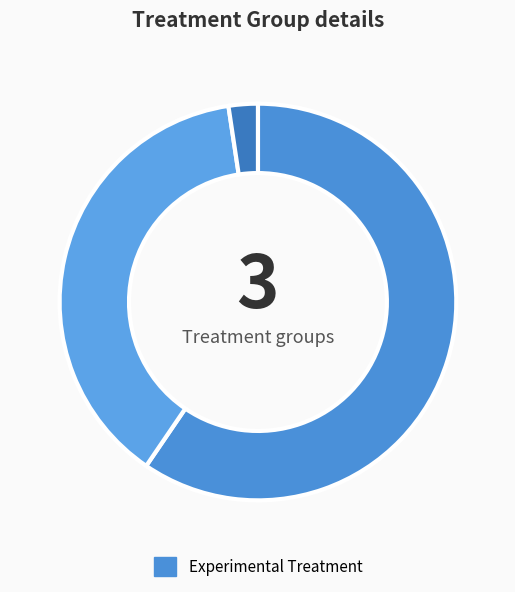

Is there any slice that represents more than half of the pie?

Yes